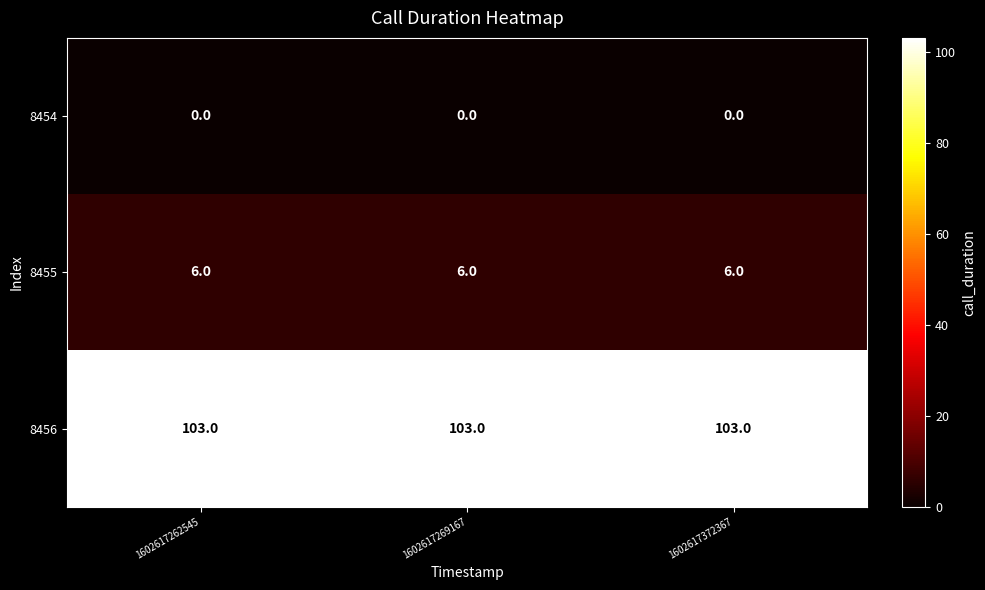

What is the total value across all series at 1602617372367?

109